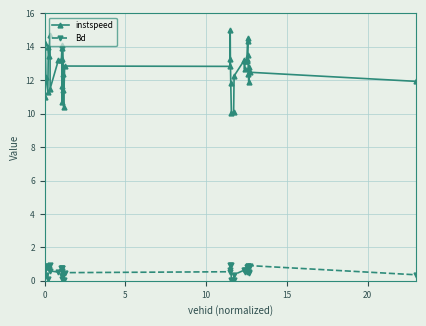

List the series in order of their peak value, highest first.

instspeed, Bd